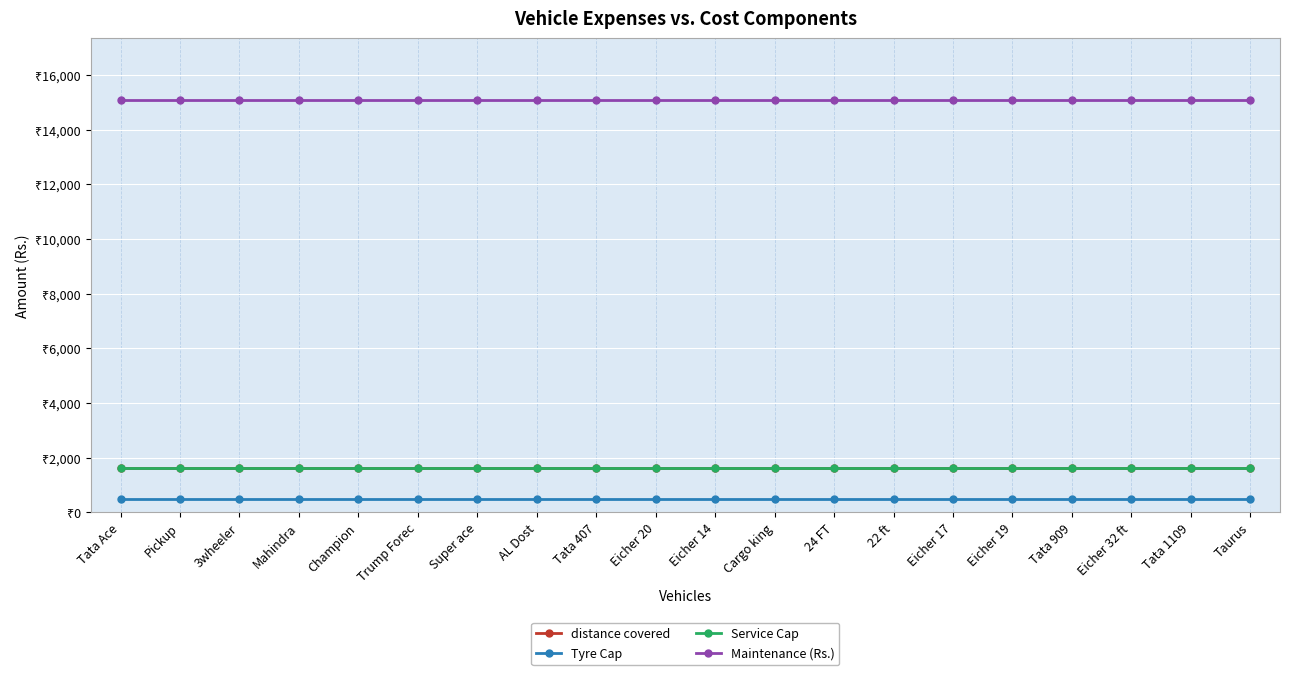

What is the label of the 7th point from the left?

Super ace